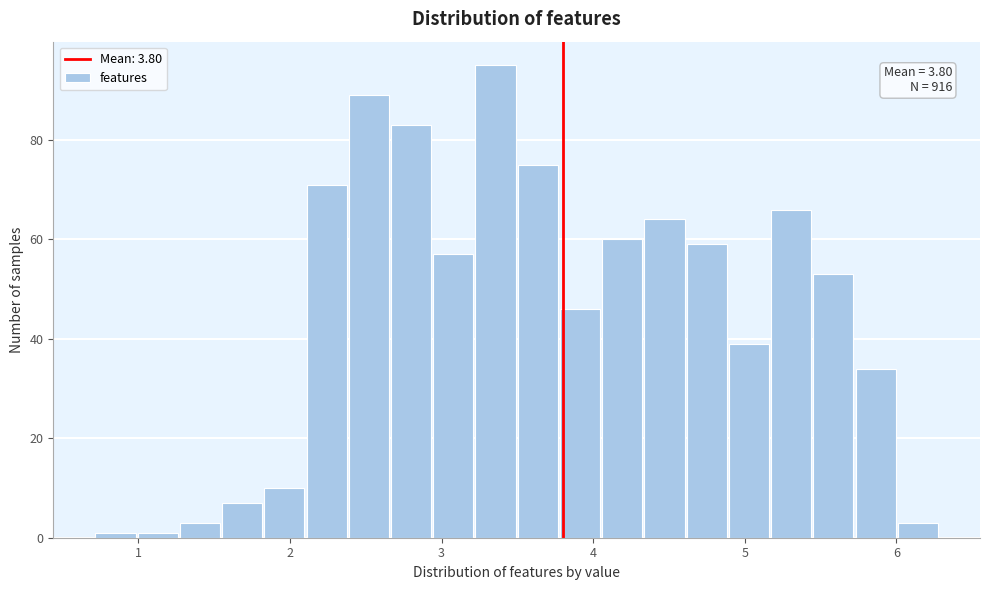

Around what value on the x-axis is the tallest bar? Give the approximate position of its centre, as read against the axis.

3.4